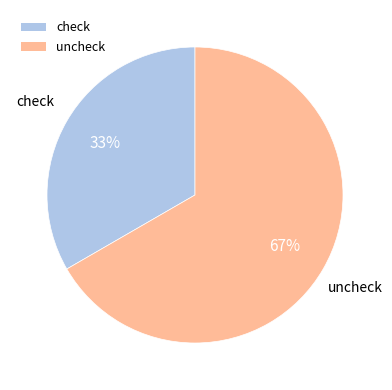

What is the smallest slice in the pie chart?

check